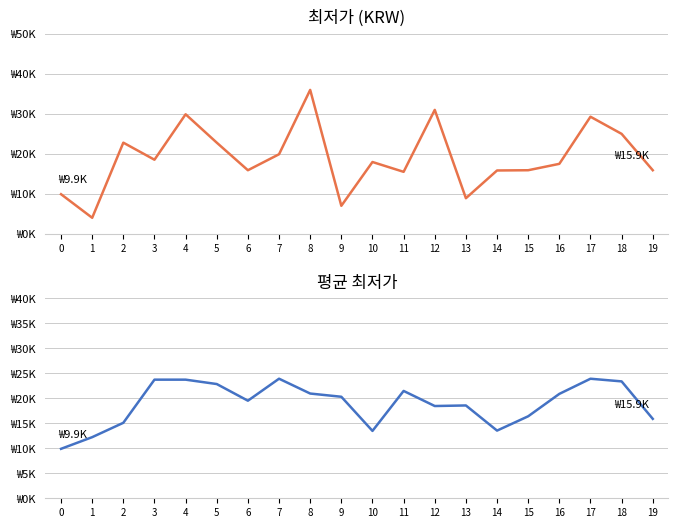

What is the sum of the 최저가 values at 3 and 11?

34030.0